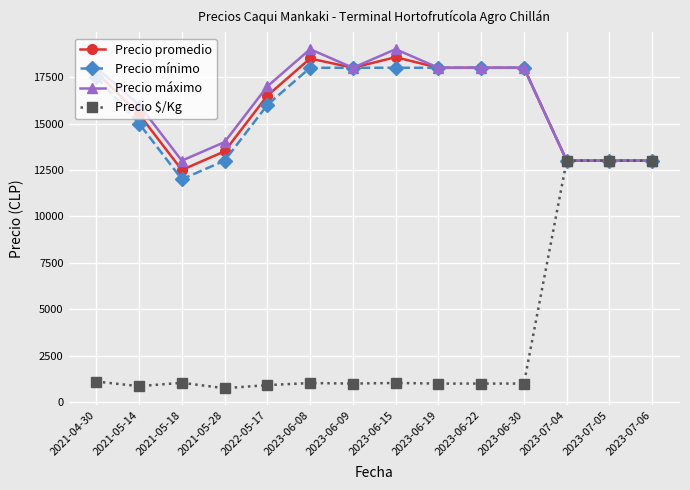

True or false: Precio mínimo has a value of 4253 at 2023-07-05.

False